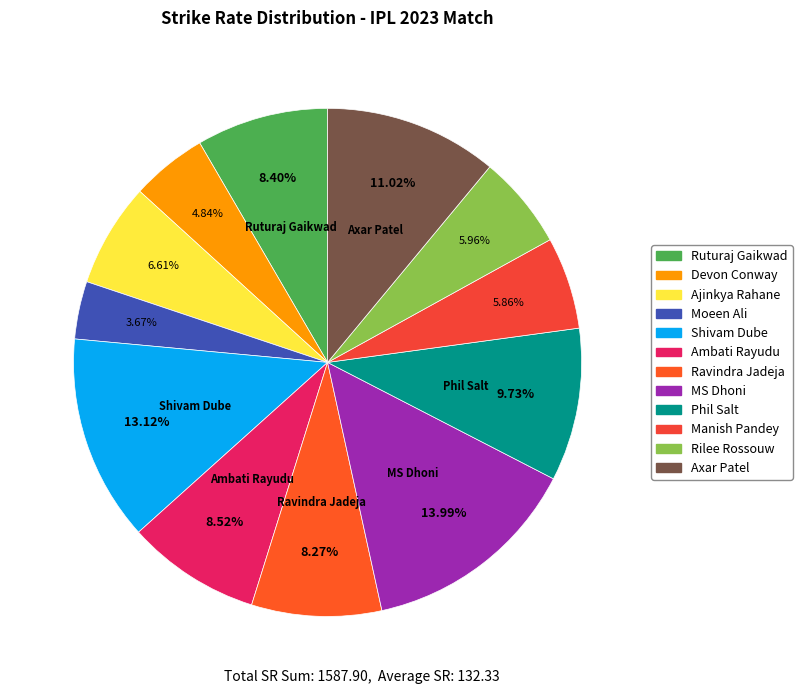

What percentage is the Manish Pandey slice, to the nearest percent?

6%